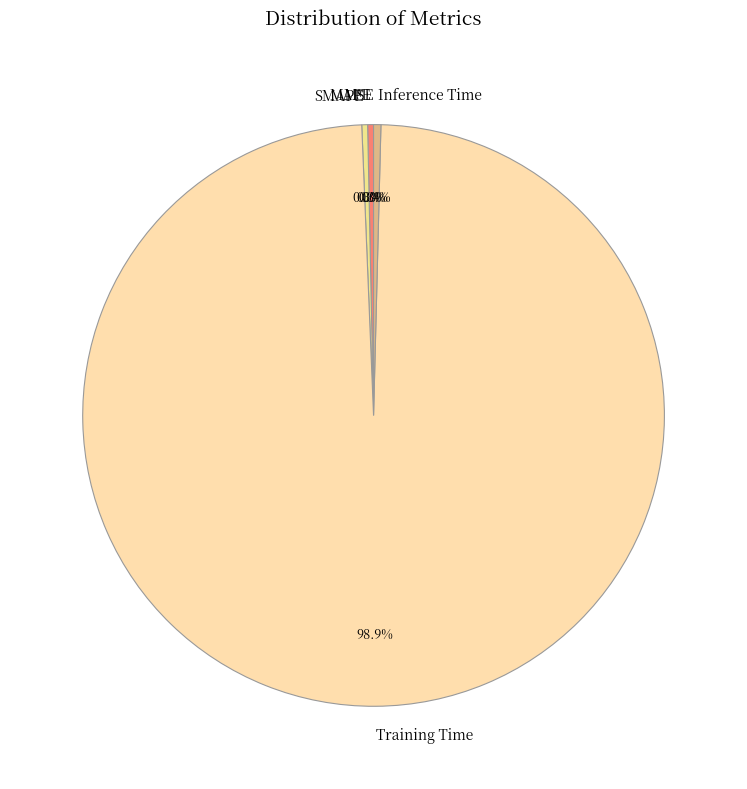

Does Inference Time represent more than half of the total?

No